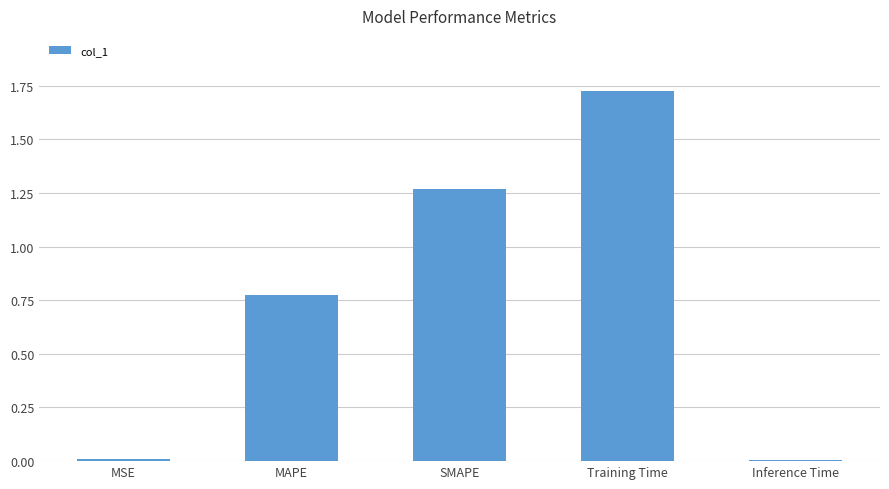

What is the change in value from MAPE to SMAPE?

+0.5